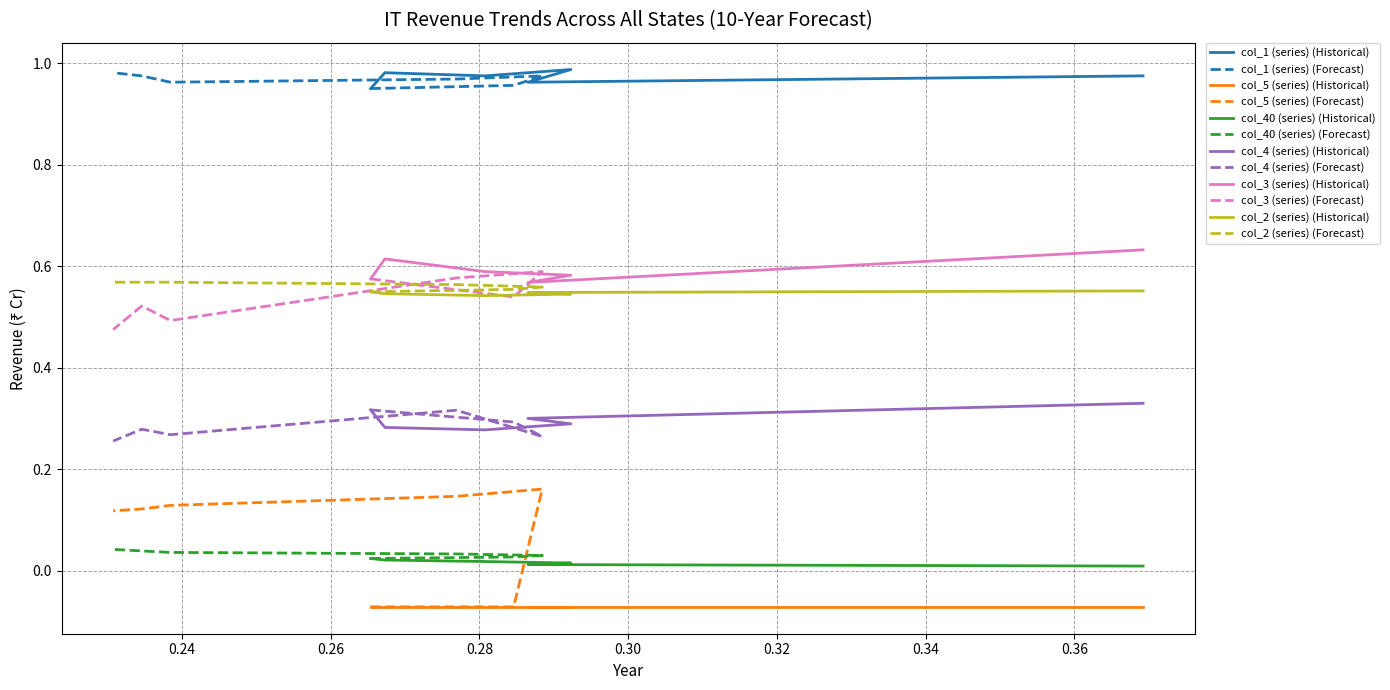

Which series changed the most between 7 and 10?

col_3